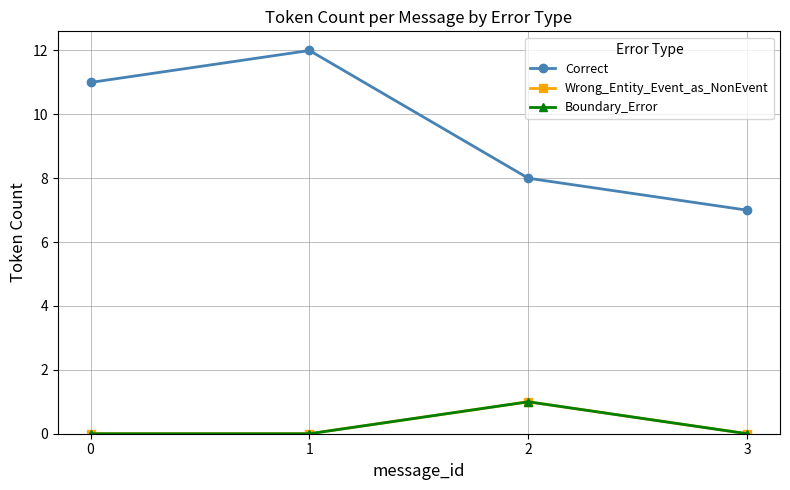

Between 1 and 2, which series saw the biggest shift?

Correct